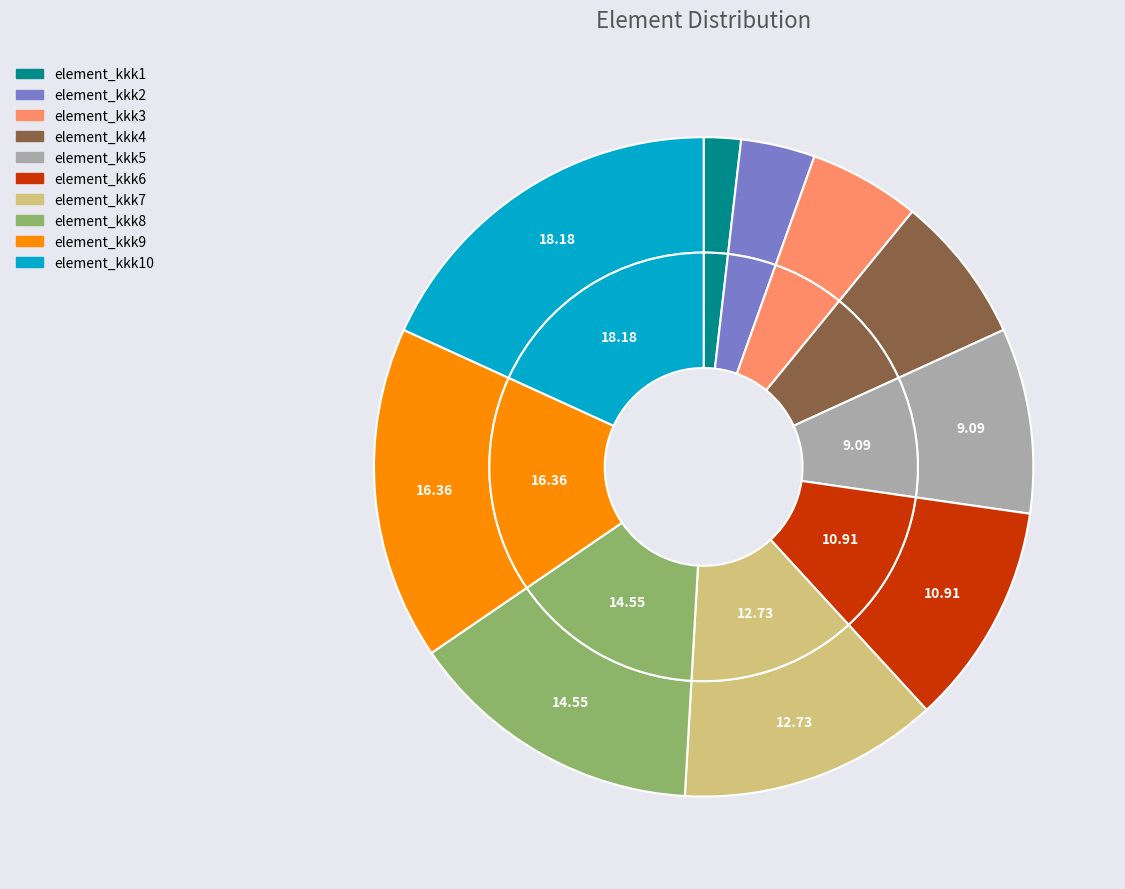

To the nearest percent, what portion does element_kkk5 represent?

9%